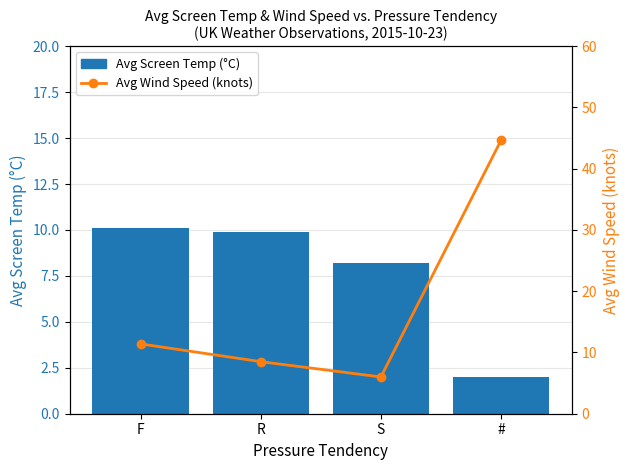

What are all the series names shown in the legend?

Avg Screen Temp (°C), Avg Wind Speed (knots)